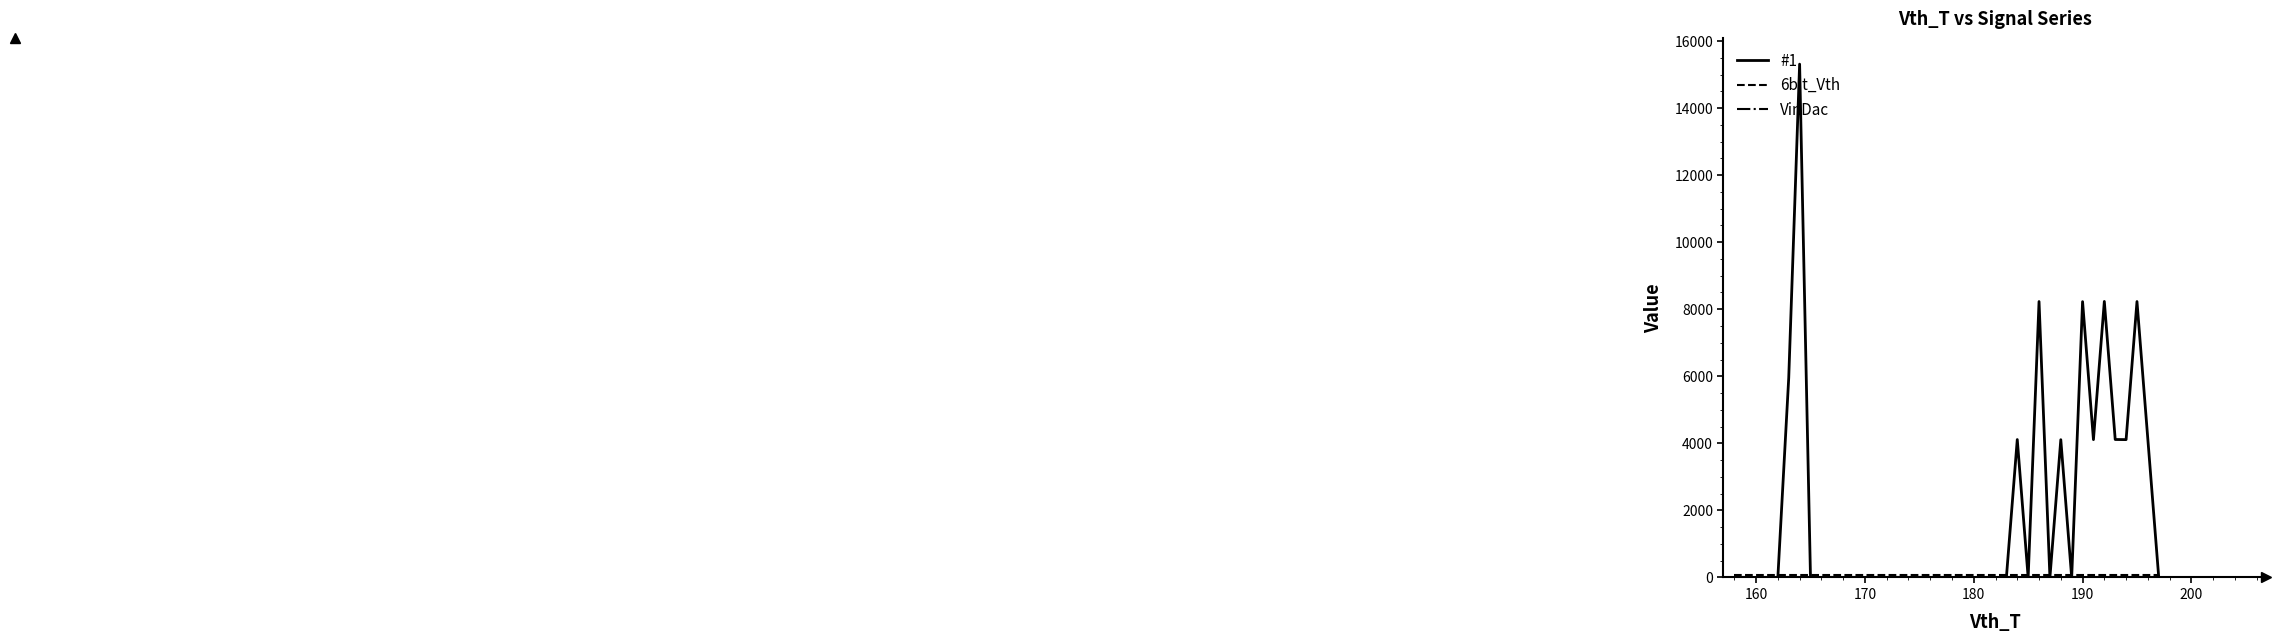

At how many categories does at least one series exceed 9628?

1